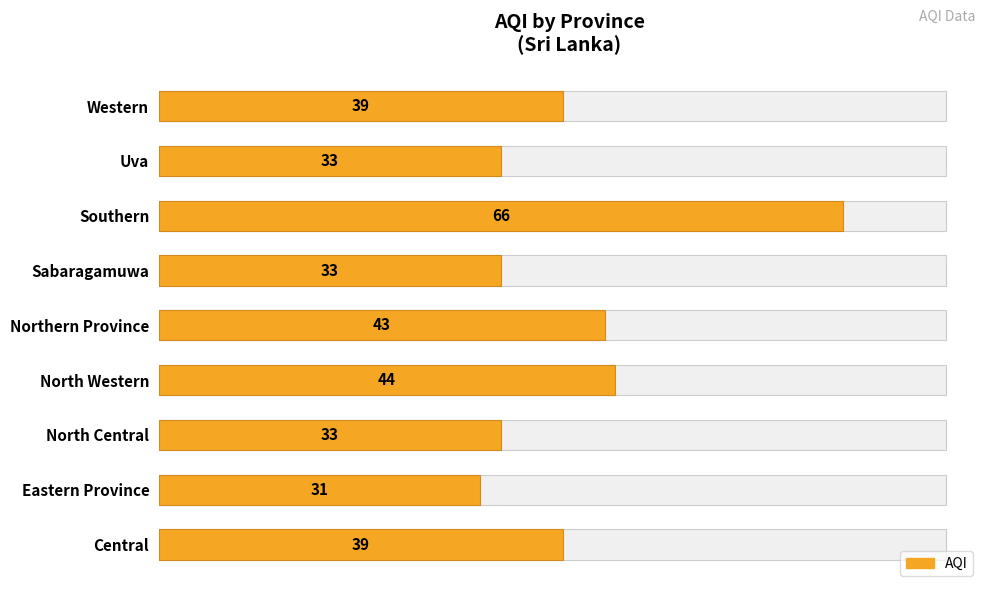

Count the number of values greater than 39.

3